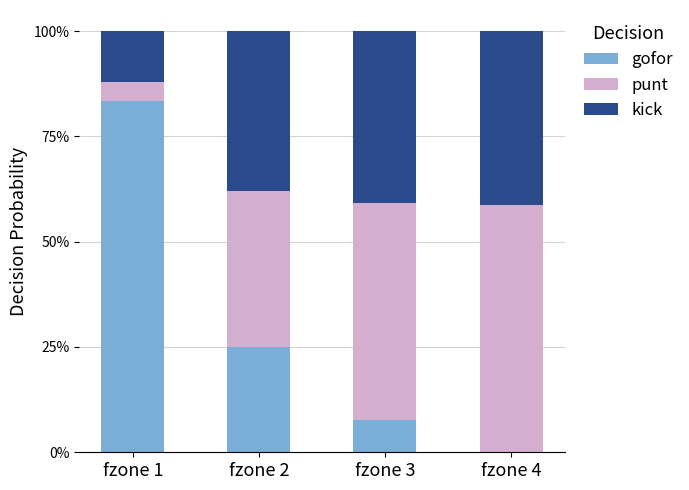

Are the bars horizontal?

No